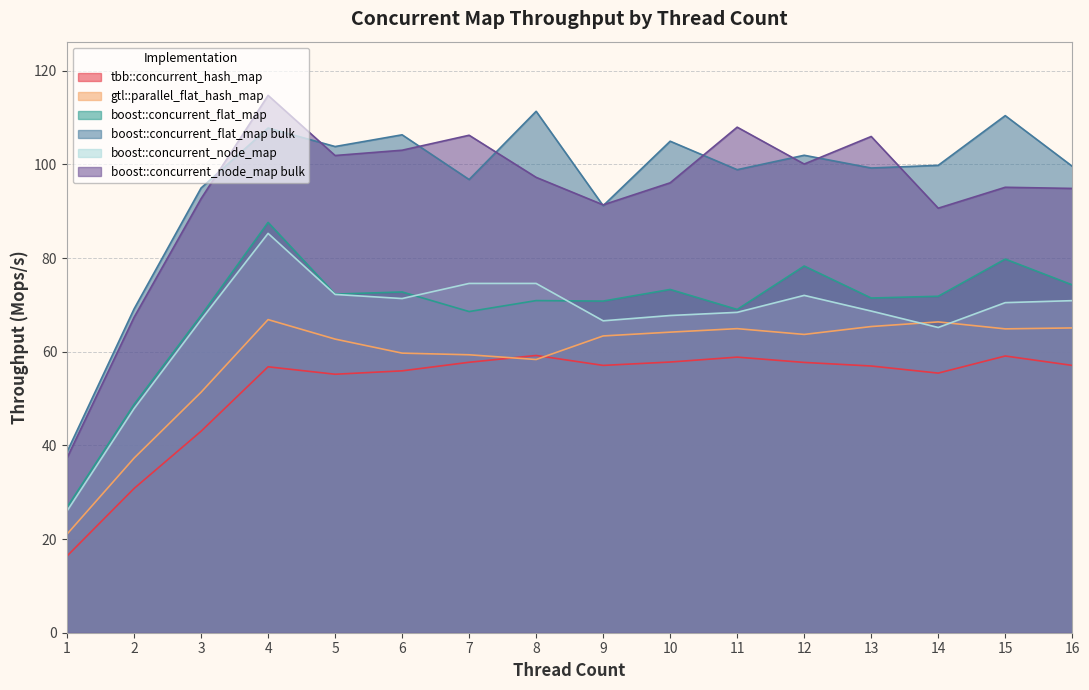

What is the difference between the maximum and second lowest values in the gtl::parallel_flat_hash_map series?

29.6